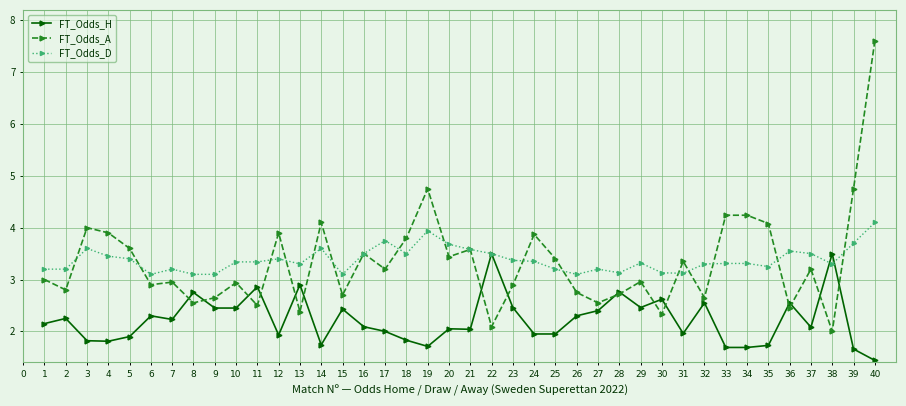

True or false: FT_Odds_D has a value of 1.2 at 16.

False